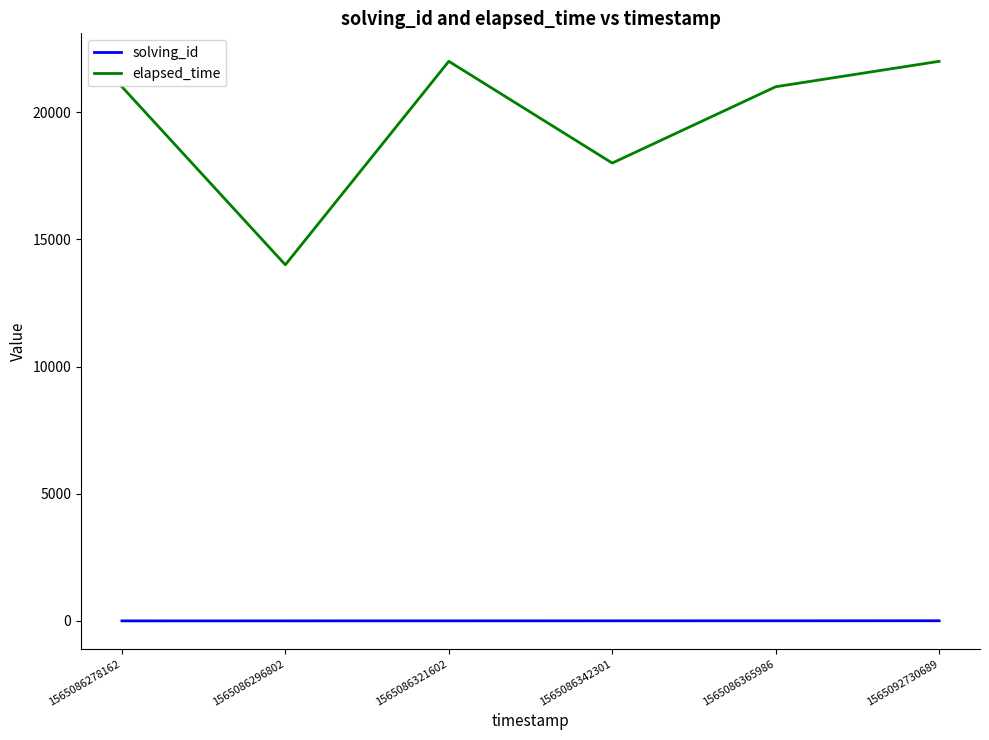

Which series has the widest spread of values?

elapsed_time